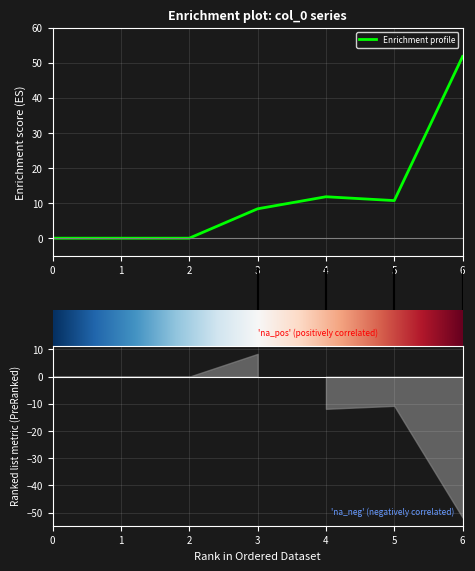

At how many categories does at least one series exceed 42?

1